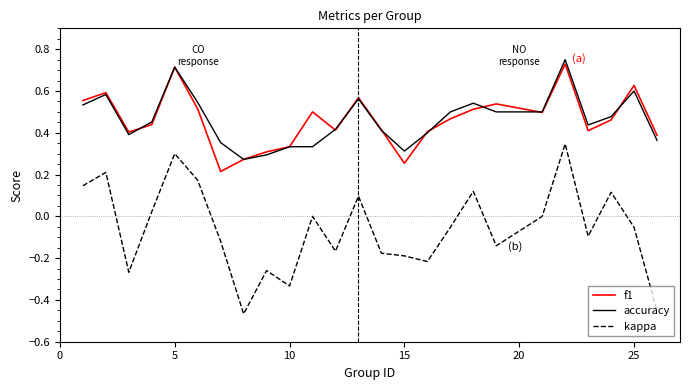

How many lines are shown in the chart?

3